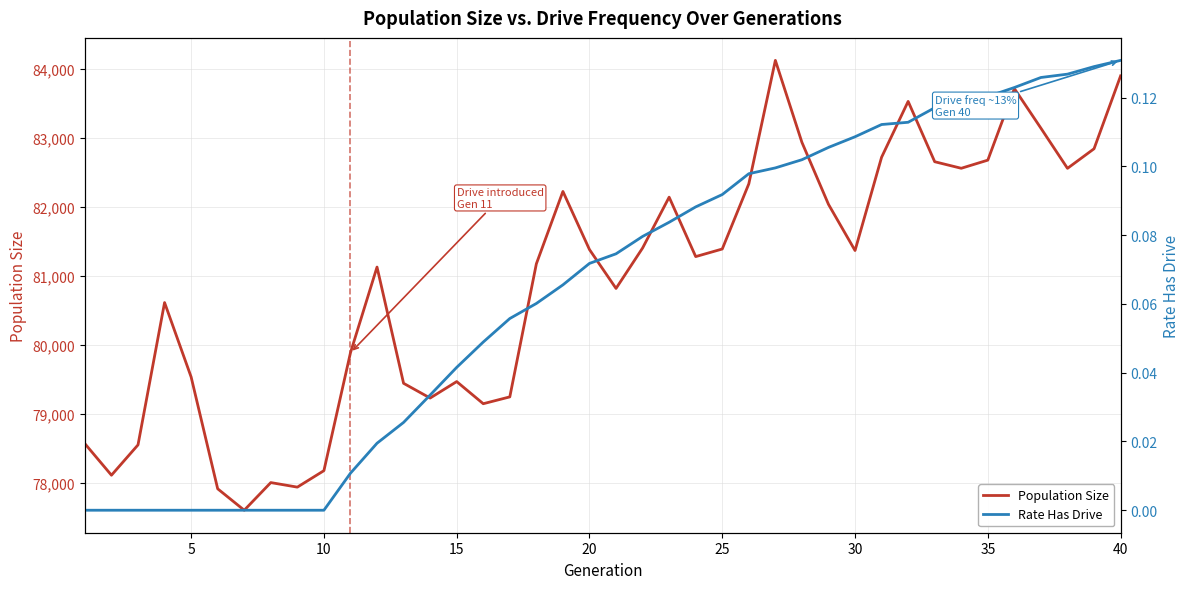

What is the highest value of the Population Size series?

84123